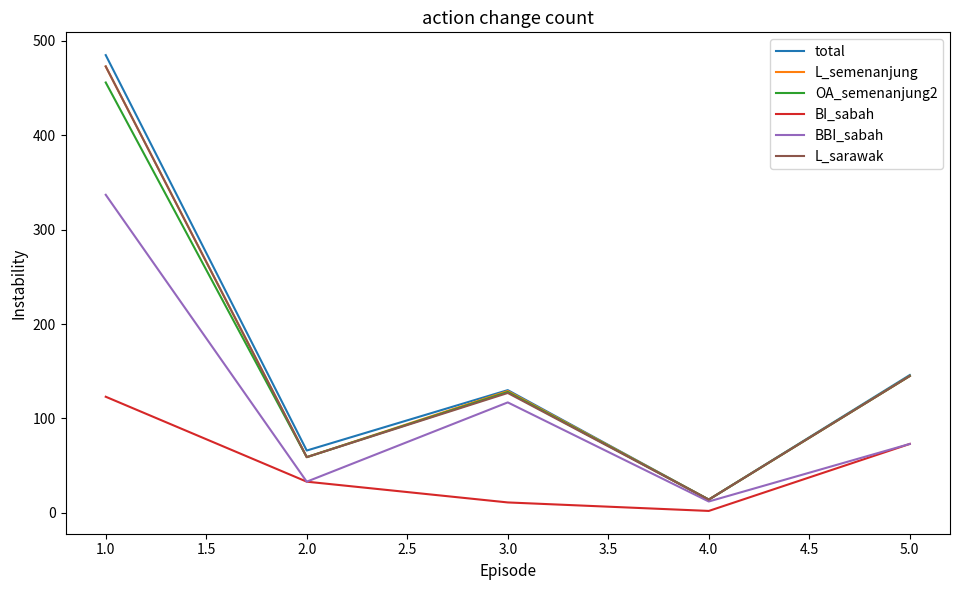

Which series has the widest spread of values?

total